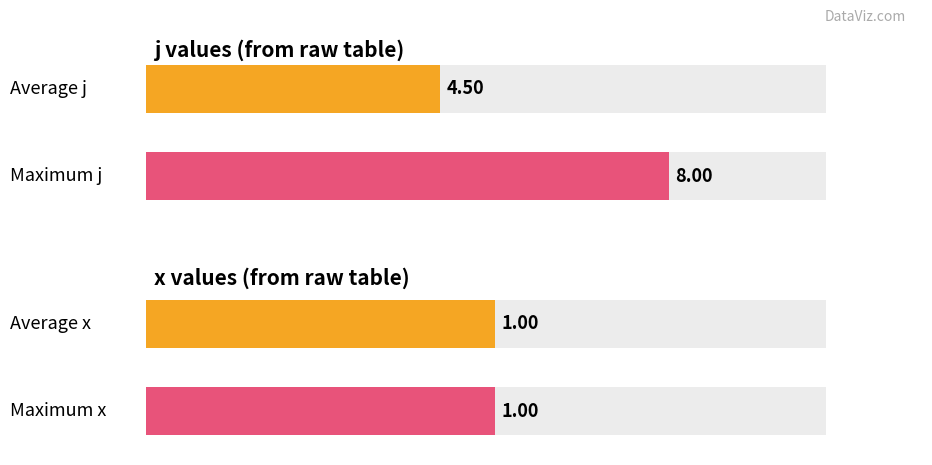

At which category does the chart reach its peak across all series?

2